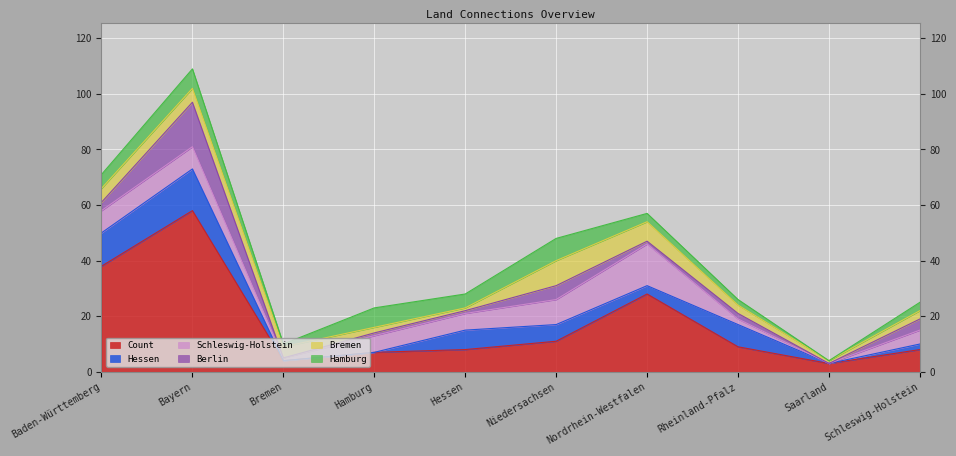

What is the sum of the Count values at Bremen and Schleswig-Holstein?

12